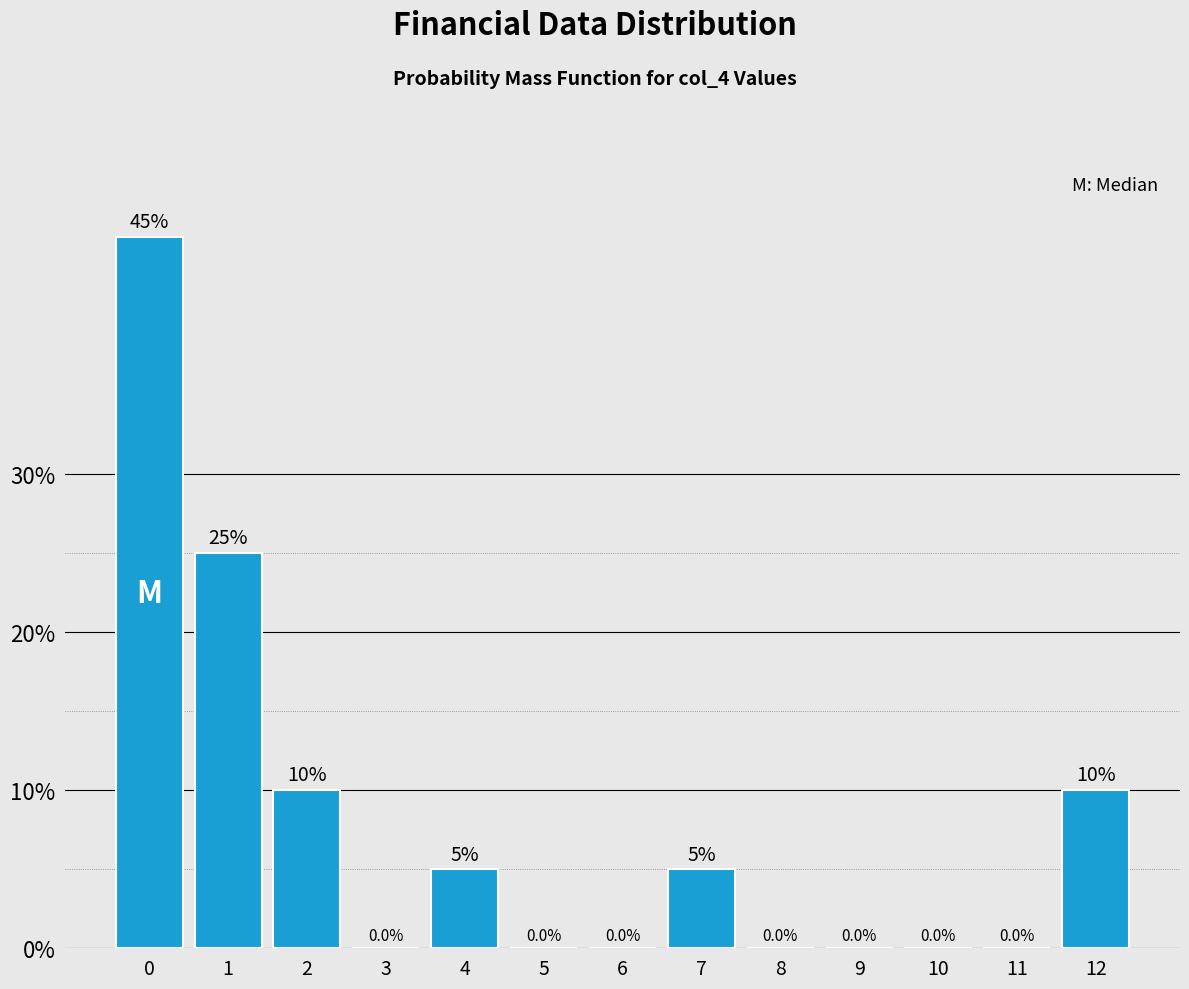

Reading left to right, list all the values displayed in this chart.

0=45	1=25	2=10	3=0	4=5	5=0	6=0	7=5	8=0	9=0	10=0	11=0	12=10